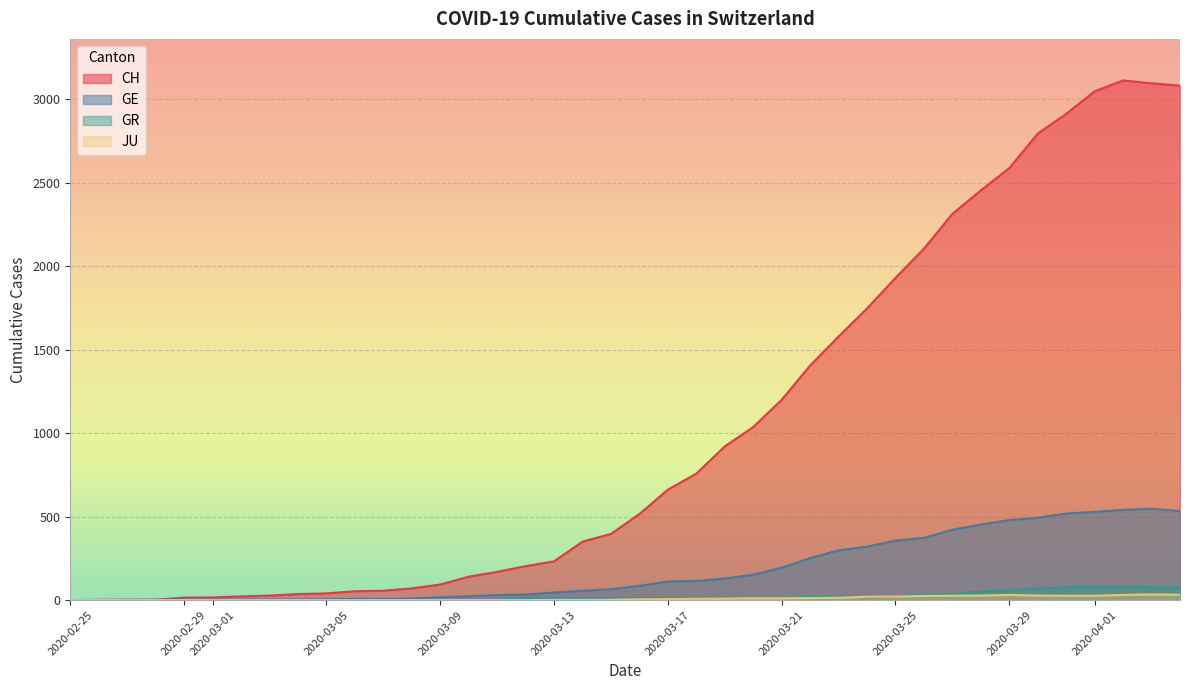

How many lines are shown in the chart?

4